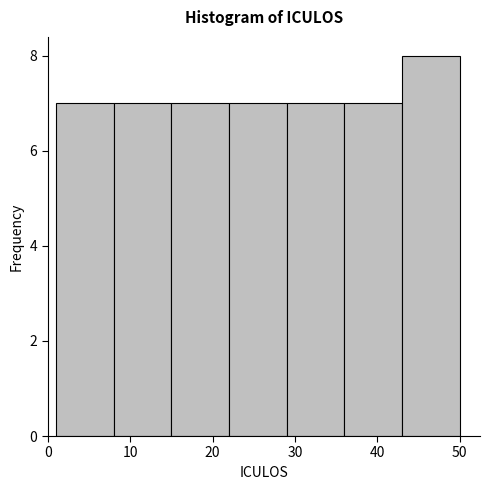

Reading left to right, list every bar in this chart as the range it spans on the x-axis followed by its height. The values are not printed on the chart, so give them approximately, as read against the axis.

1 to 8: 7
8 to 15: 7
15 to 22: 7
22 to 29: 7
29 to 36: 7
36 to 43: 7
43 to 50: 8